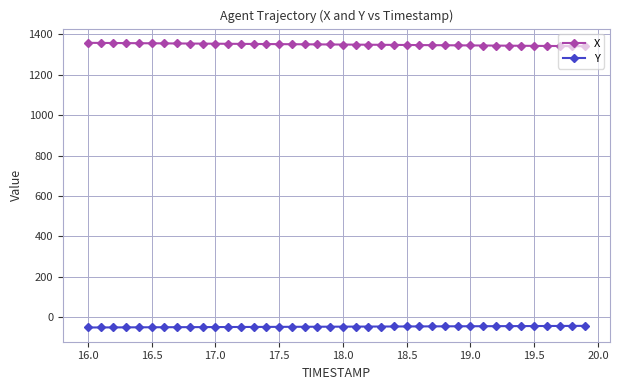

What is the difference between the second highest and second lowest values in the X series?

15.8